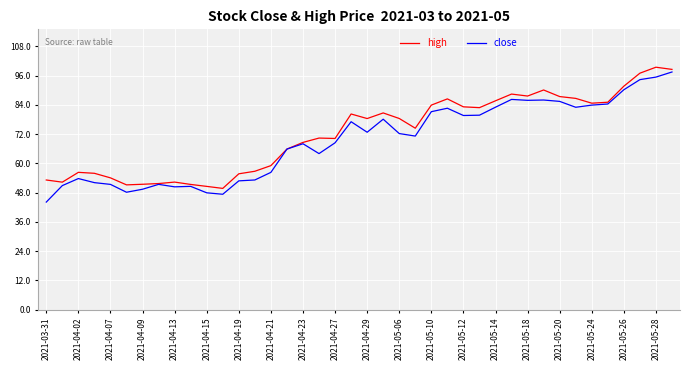

What is the maximum value shown in the chart?

99.5